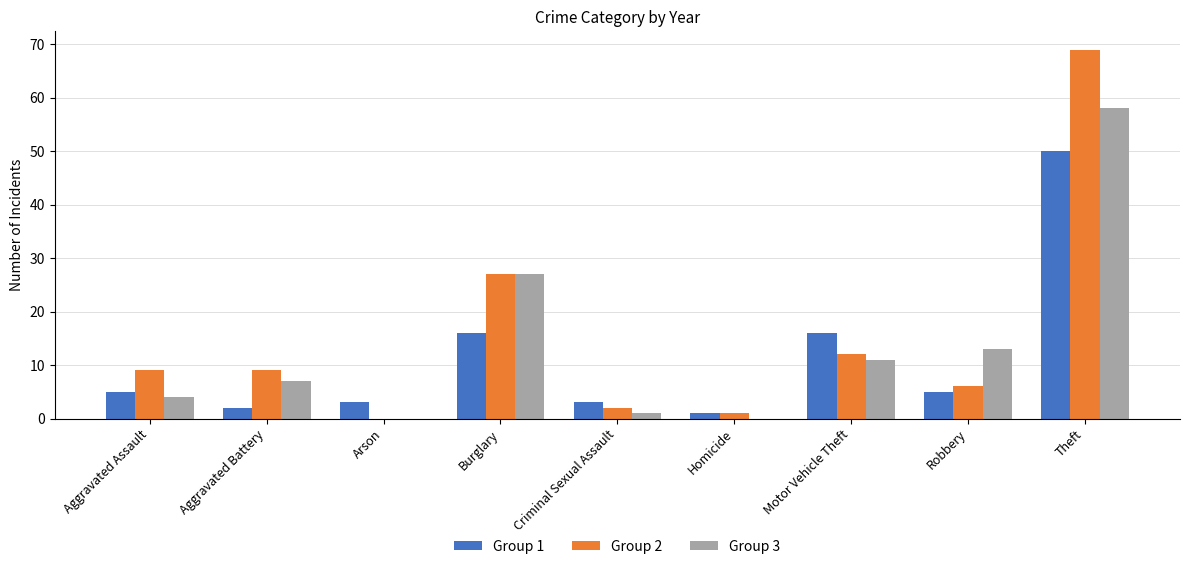

Are the bars grouped side by side (vs. stacked)?

Yes